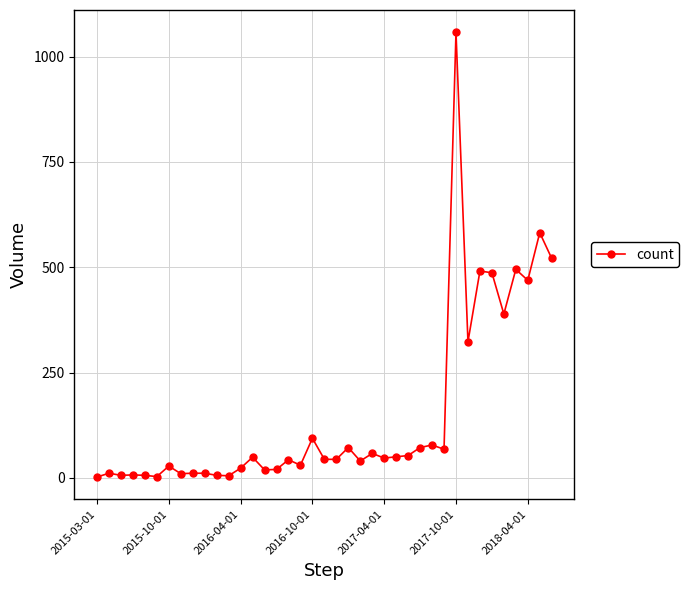

What is the greatest value displayed?

1058